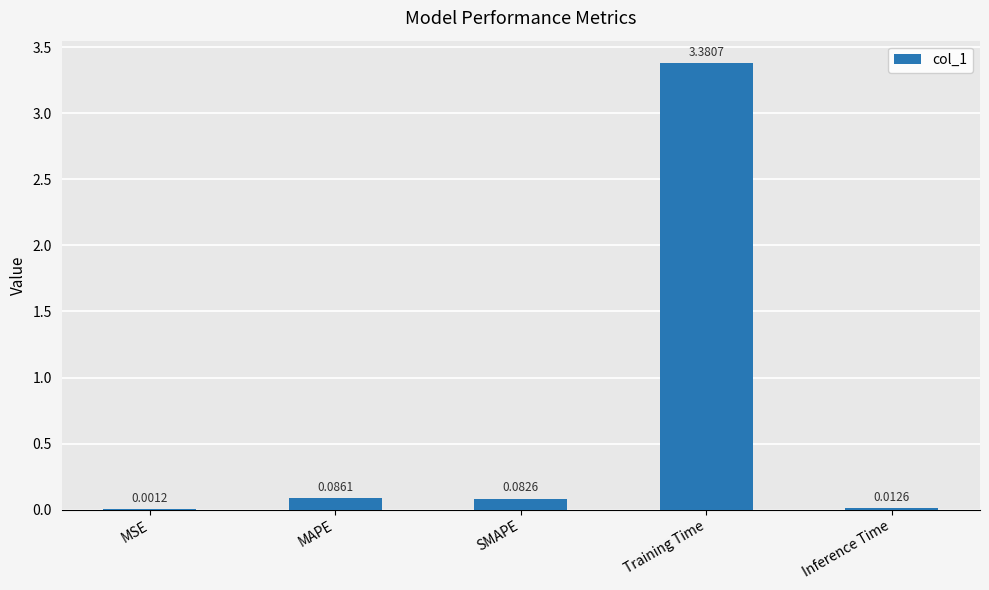

Are the bars grouped side by side (vs. stacked)?

No